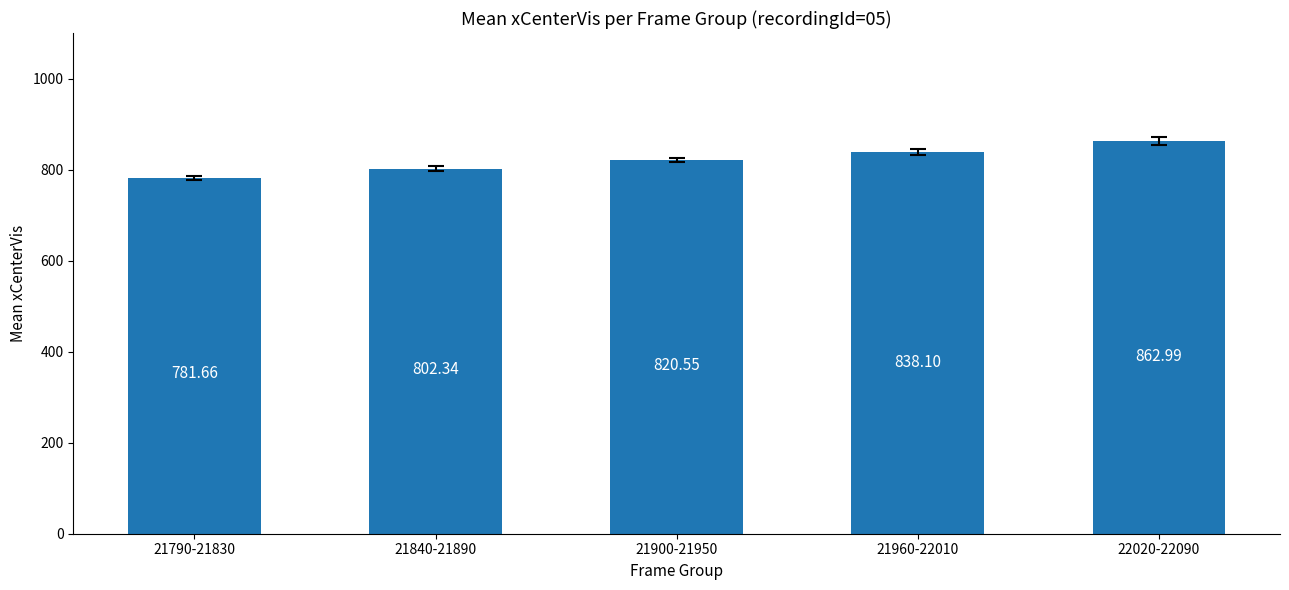

How many values are below 820?

2